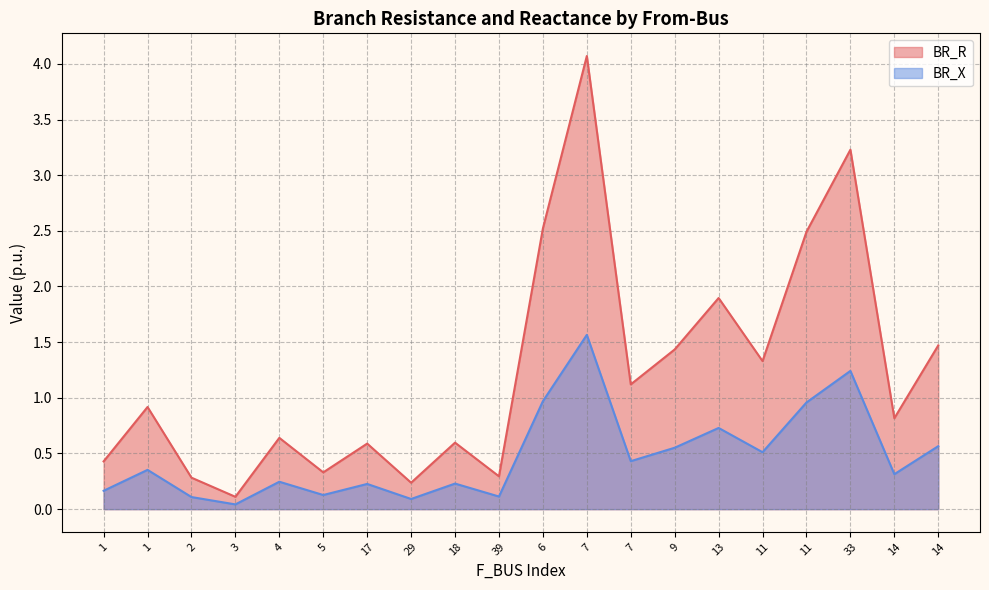

How many lines are shown in the chart?

2